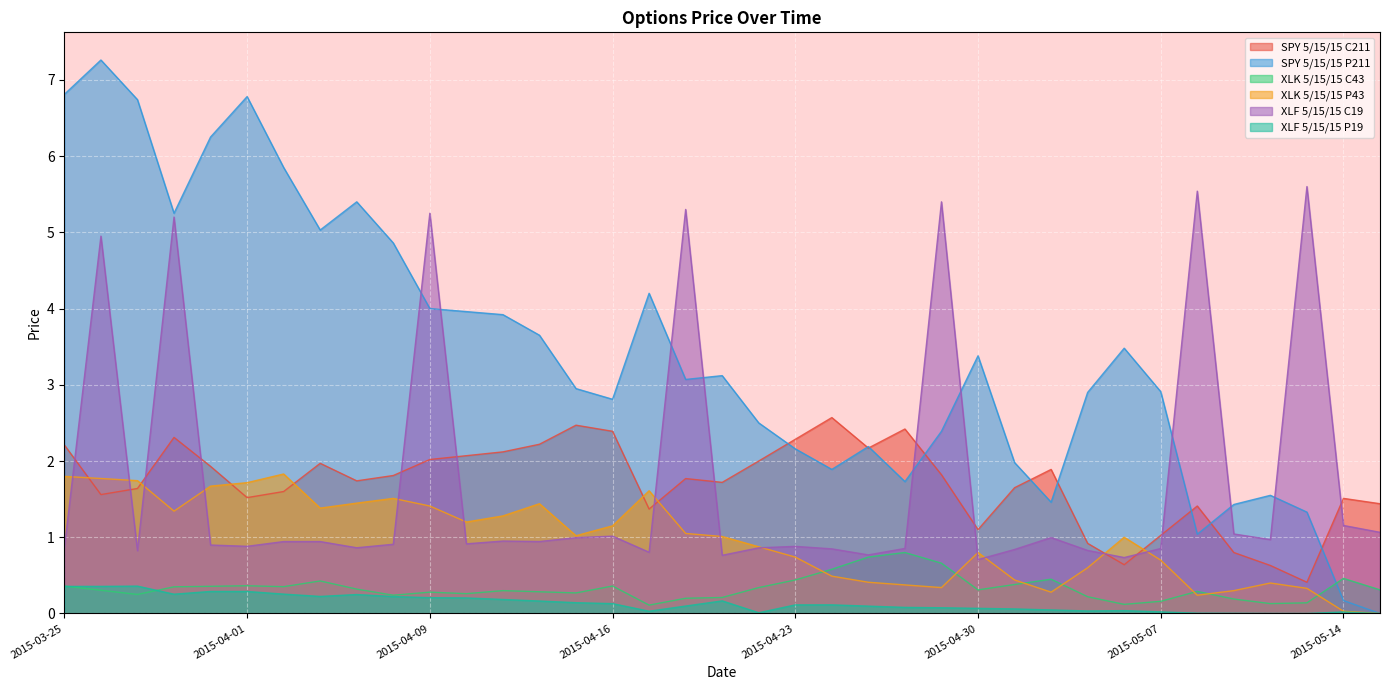

What is the spread (max minus min) of values at 2015-04-21?

3.0